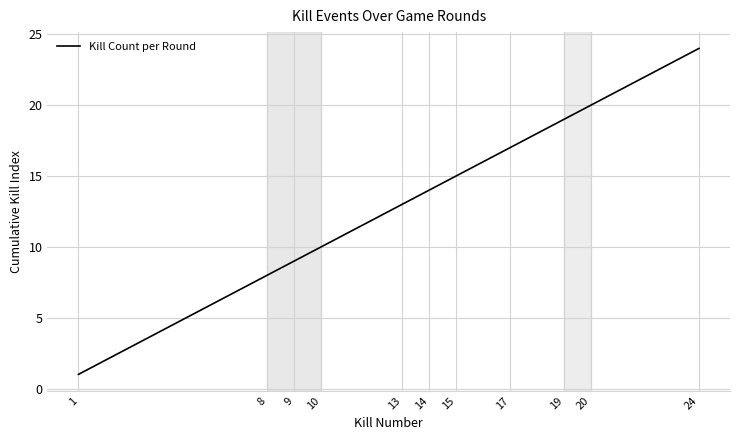

Does the chart display data point markers on the line(s)?

No